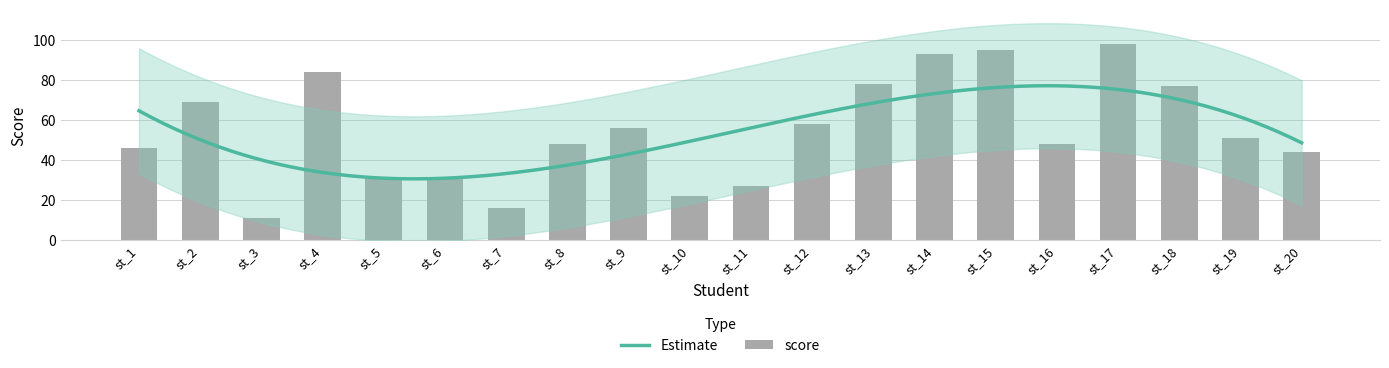

Are the bars grouped side by side (vs. stacked)?

No